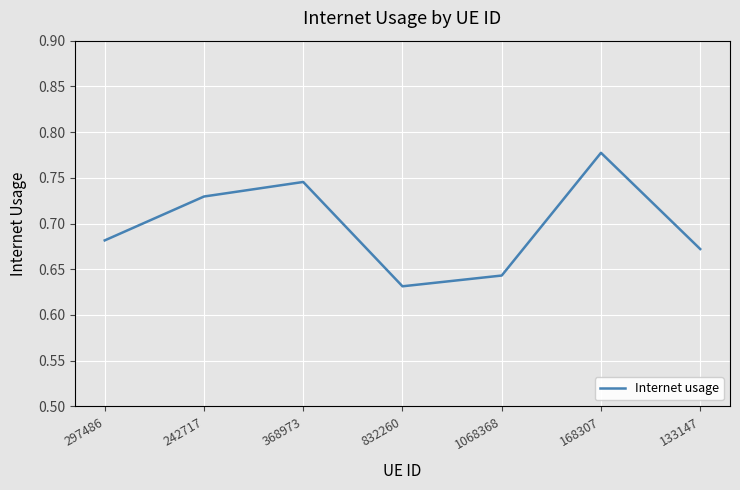

What position from the left is 242717?

2